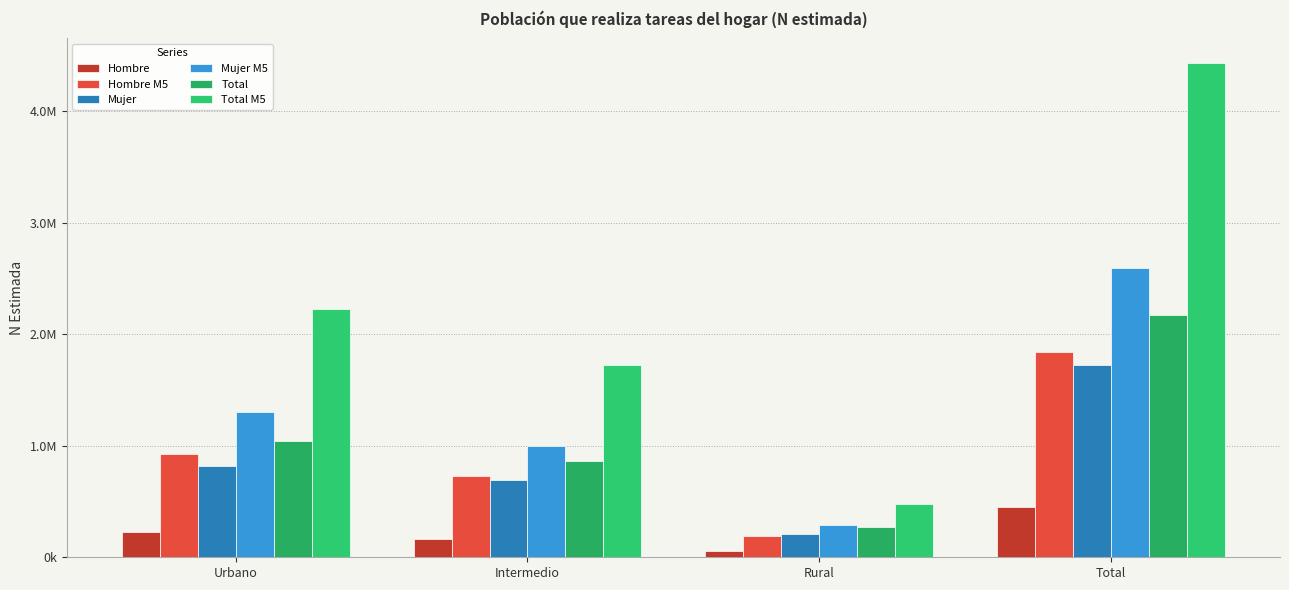

Does the chart contain any negative values?

No